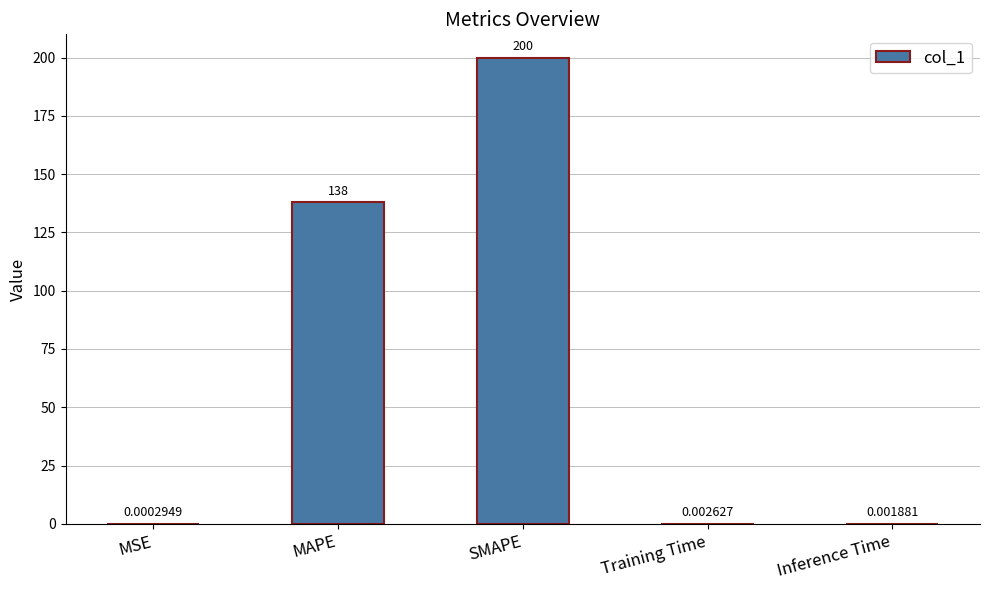

Is it true that the value at MAPE is 138.0?

True